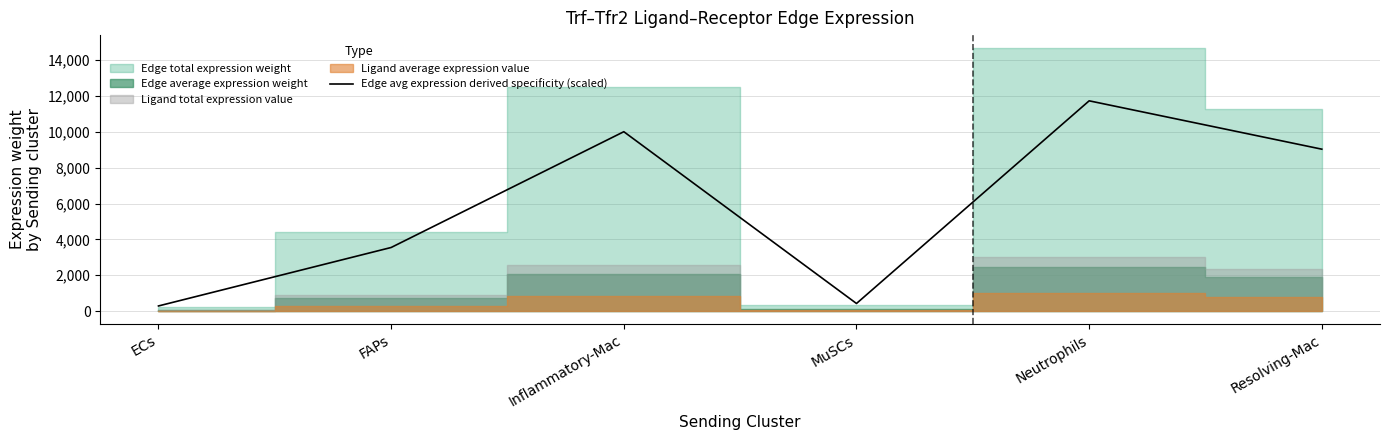

Reading right to left, what are all the values shown in this chart?

9030.8	11728.4	423.4	10005.4	3547.2	285.9